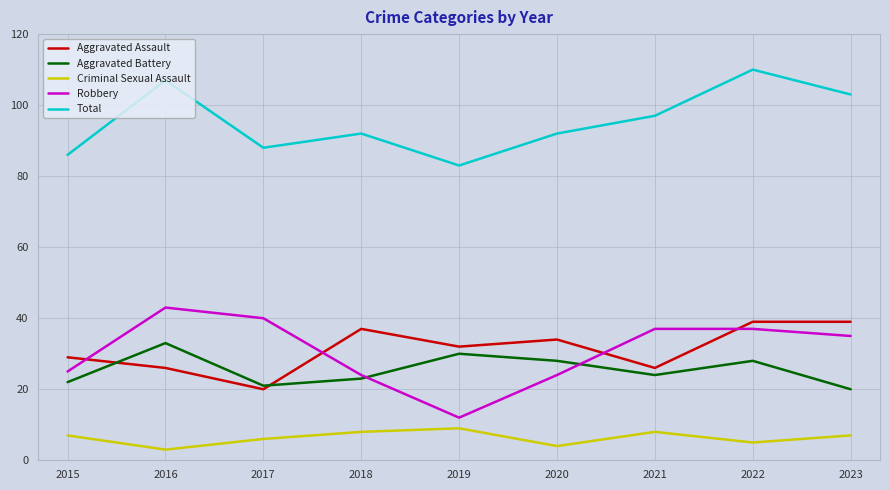

True or false: Aggravated Assault and Criminal Sexual Assault cross at least once.

False